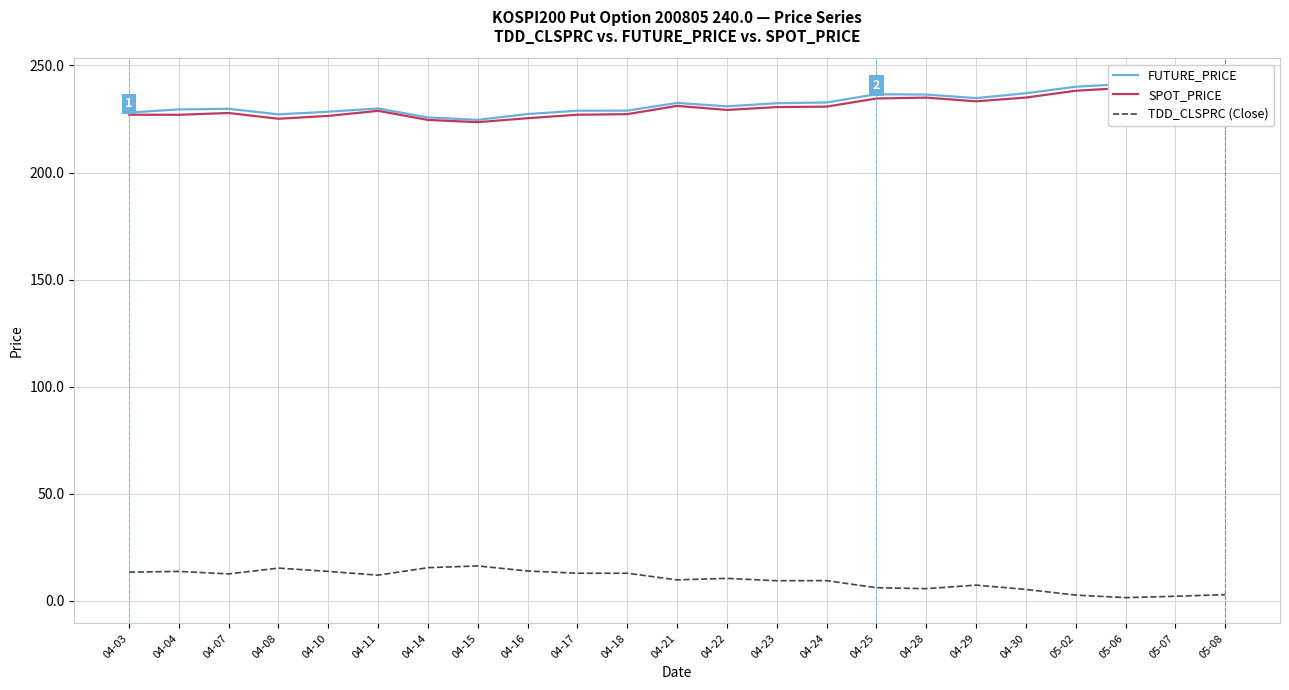

Between 04-18 and 04-03, which is larger?

04-18